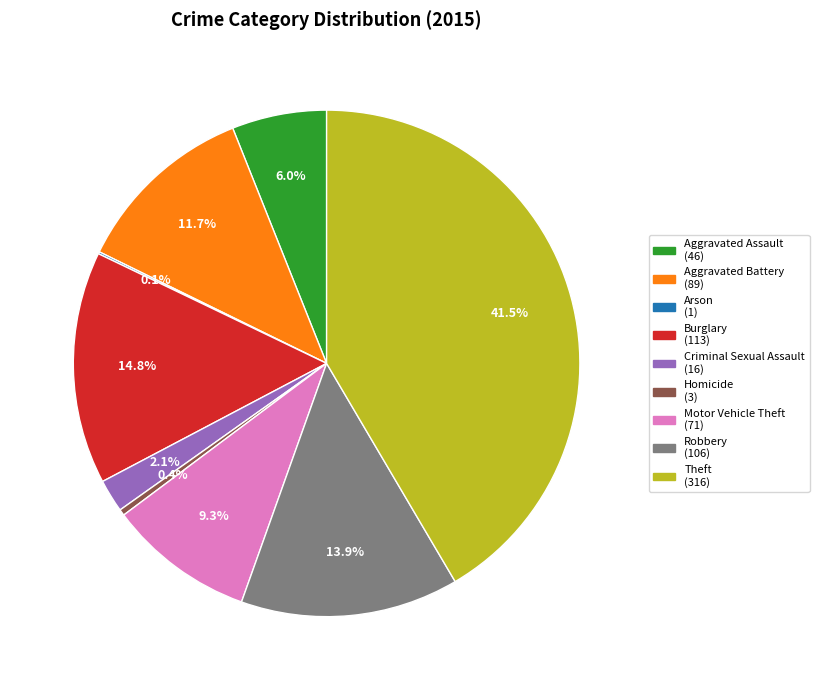

Which category has the biggest portion of the pie?

Theft